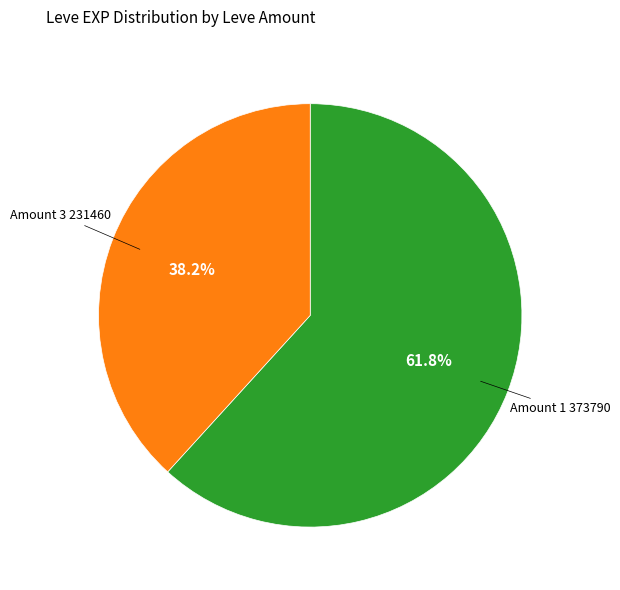

Is there any slice that represents more than half of the pie?

Yes